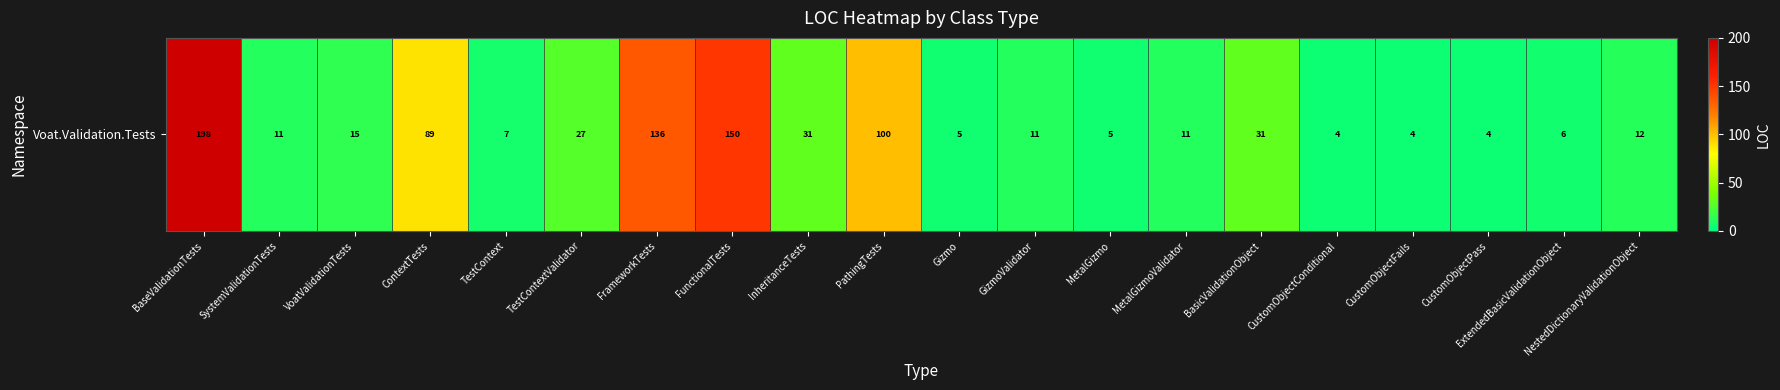

At which label is the value closest to 101?

PathingTests